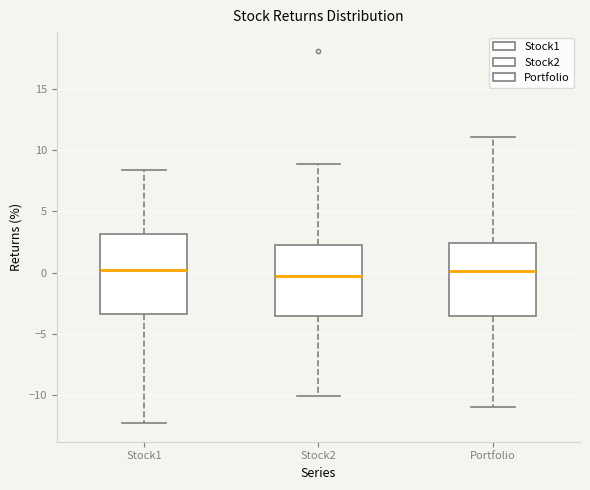

Where does the upper whisker of the box for Stock2 end on the y-axis? The values are not printed on the chart, so give them approximately, as read against the axis.

9.0